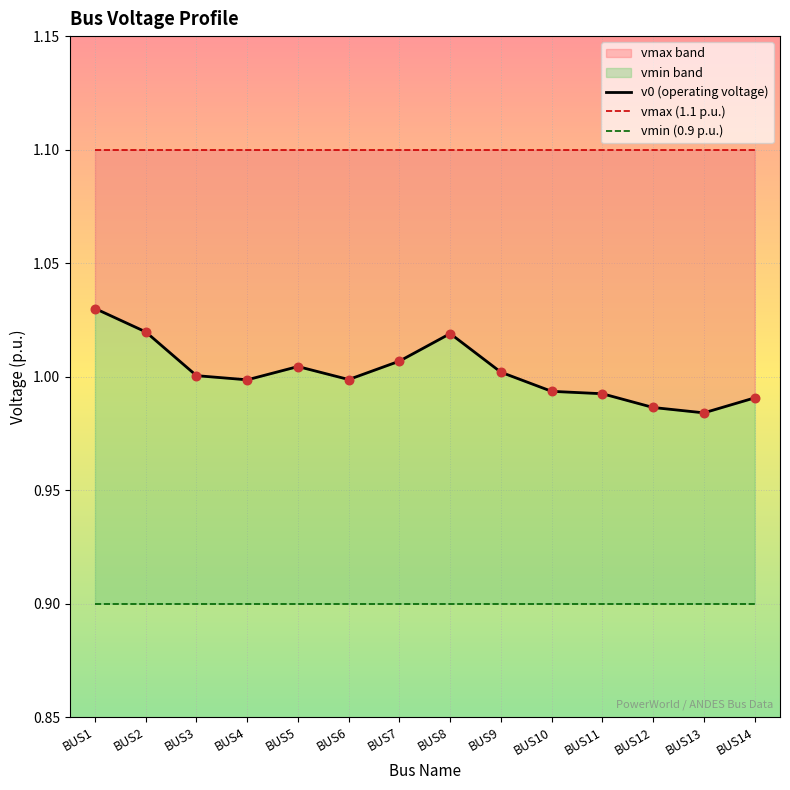

Which series contains the highest Y value?

vmax (1.1 p.u.)